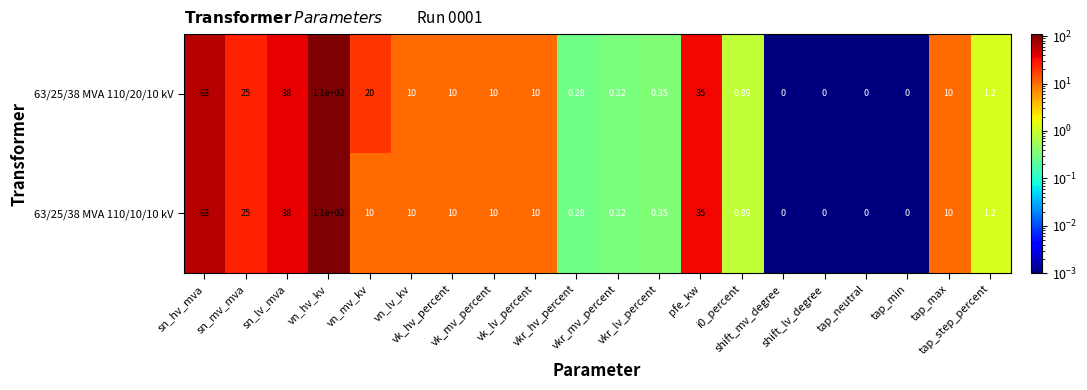

Reading left to right, extract all data points from this chart.

63/25/38 MVA 110/20/10 kV: sn_hv_mva=63.0	sn_mv_mva=25.0	sn_lv_mva=38.0	vn_hv_kv=110.0	vn_mv_kv=20.0	vn_lv_kv=10.0	vk_hv_percent=10.0	vk_mv_percent=10.0	vk_lv_percent=10.0	vkr_hv_percent=0.3	vkr_mv_percent=0.3	vkr_lv_percent=0.3	pfe_kw=35.0	i0_percent=0.9	shift_mv_degree=0.0	shift_lv_degree=0.0	tap_neutral=0.0	tap_min=0.0	tap_max=10.0	tap_step_percent=1.2
63/25/38 MVA 110/10/10 kV: sn_hv_mva=63.0	sn_mv_mva=25.0	sn_lv_mva=38.0	vn_hv_kv=110.0	vn_mv_kv=10.0	vn_lv_kv=10.0	vk_hv_percent=10.0	vk_mv_percent=10.0	vk_lv_percent=10.0	vkr_hv_percent=0.3	vkr_mv_percent=0.3	vkr_lv_percent=0.3	pfe_kw=35.0	i0_percent=0.9	shift_mv_degree=0.0	shift_lv_degree=0.0	tap_neutral=0.0	tap_min=0.0	tap_max=10.0	tap_step_percent=1.2